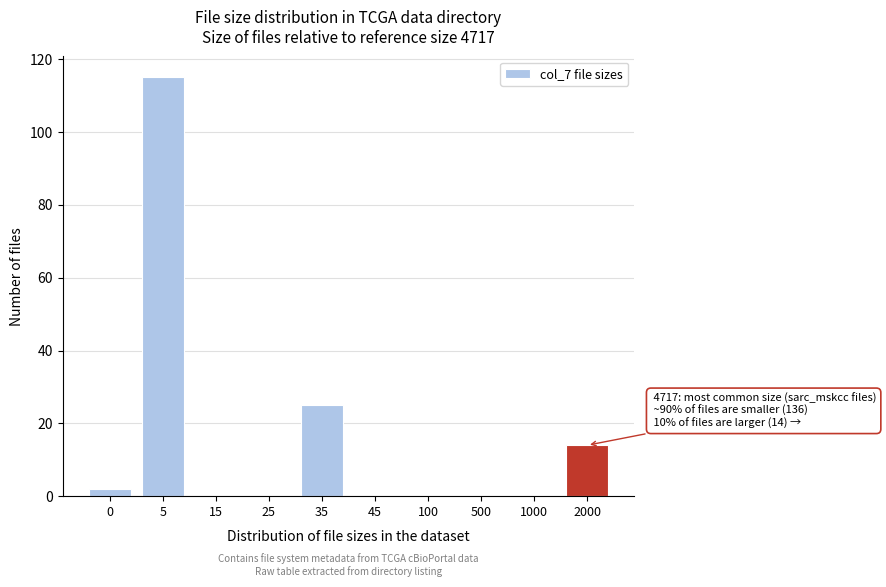

Reading right to left, transcribe all the data shown in this chart.

2000=14	1000=0	500=0	100=0	45=0	35=25	25=0	15=0	5=115	0=2